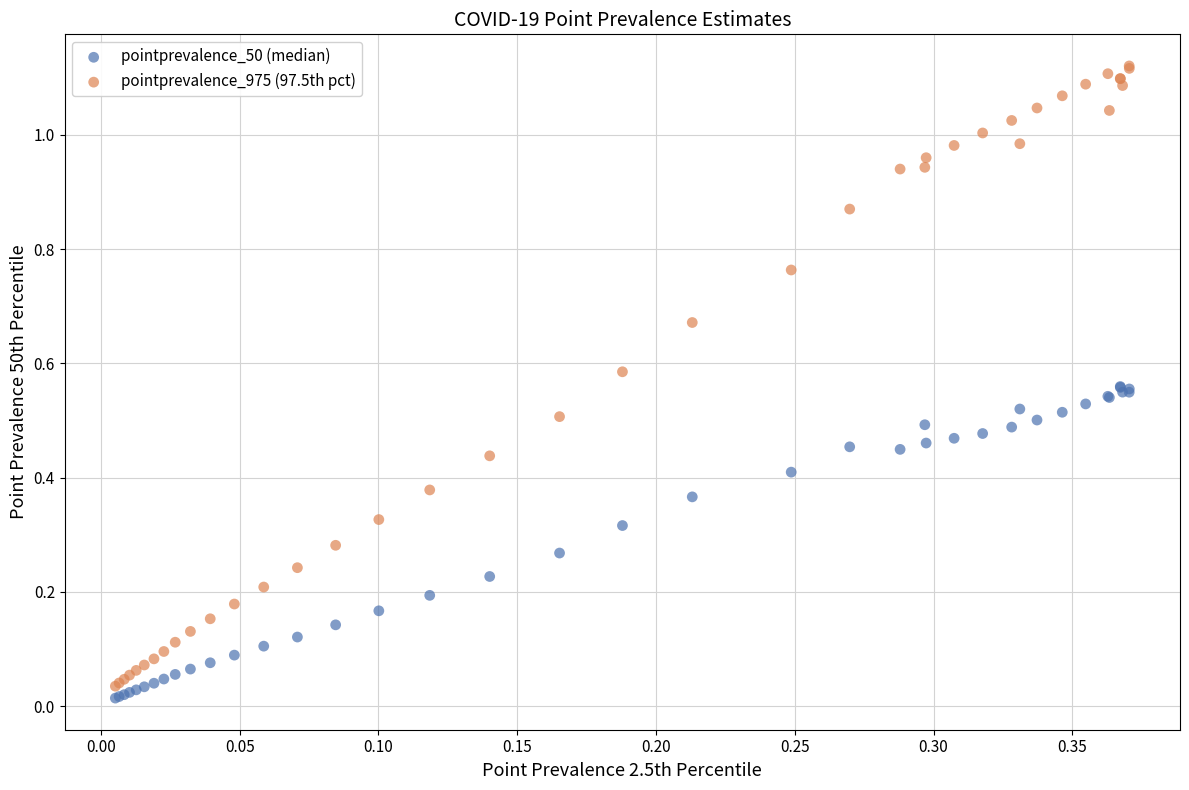

Which series has the largest Y range (max minus min)?

pointprevalence_975 (97.5th pct)